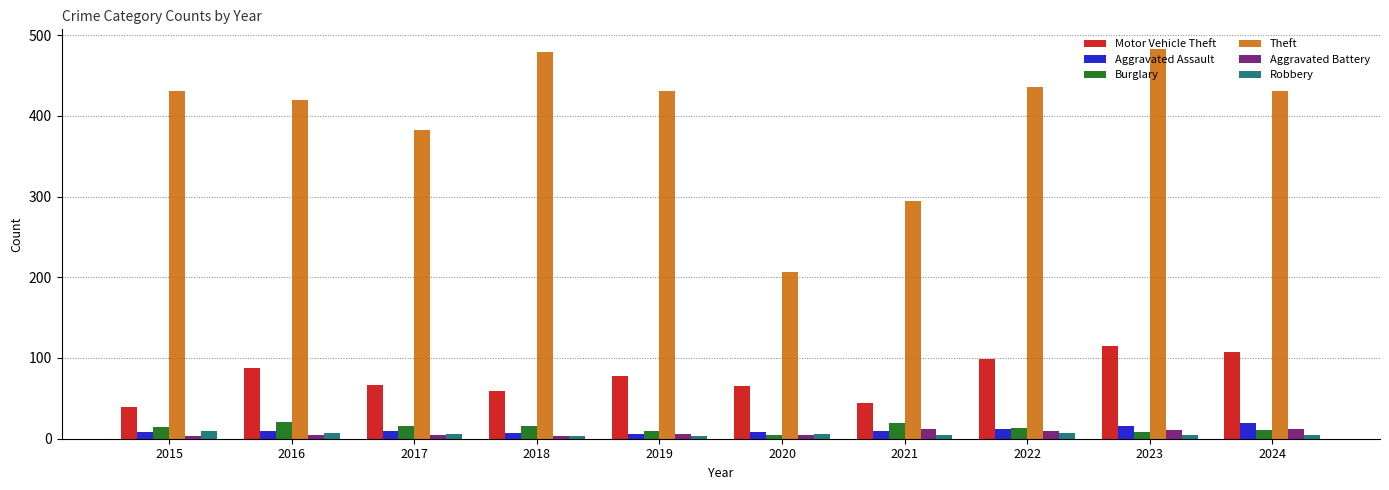

Which series has the largest range (max minus min)?

Theft